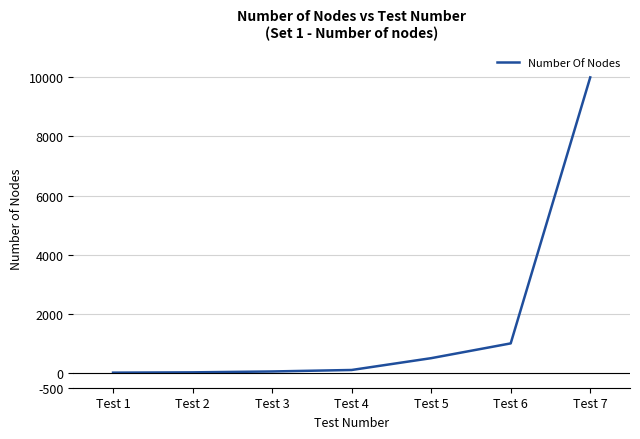

What is the change in value from Test 6 to Test 7?

+9000